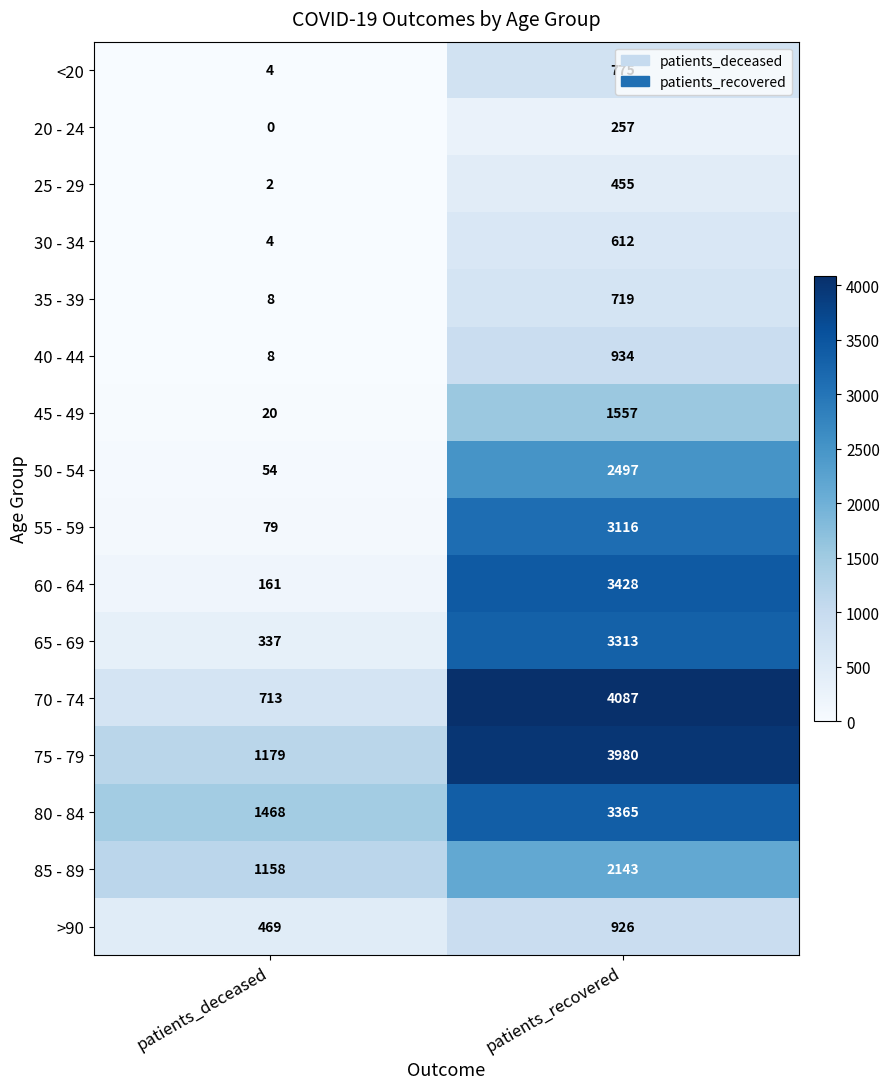

Which series has the largest range (max minus min)?

70 - 74